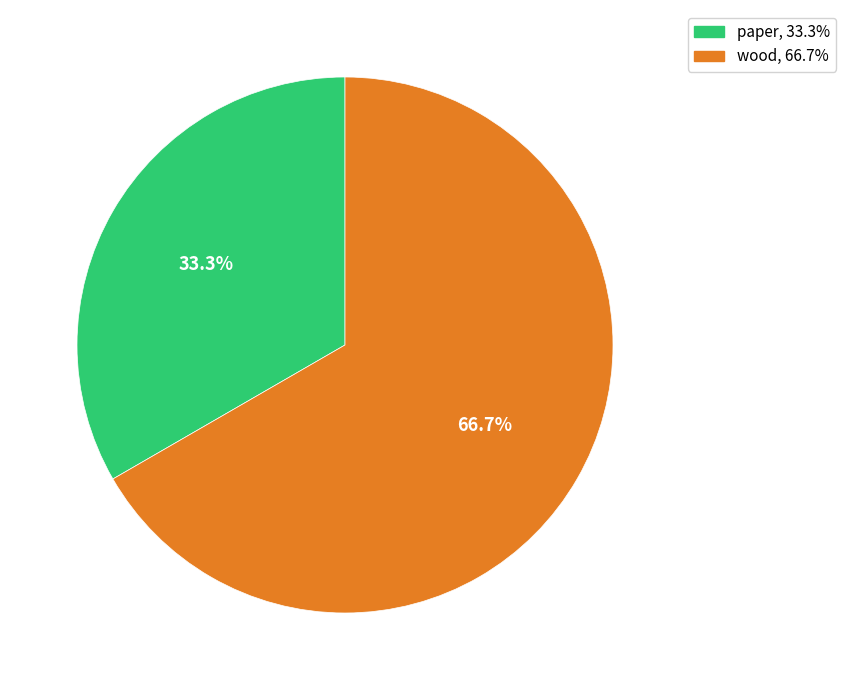

Which slice is the smallest?

paper